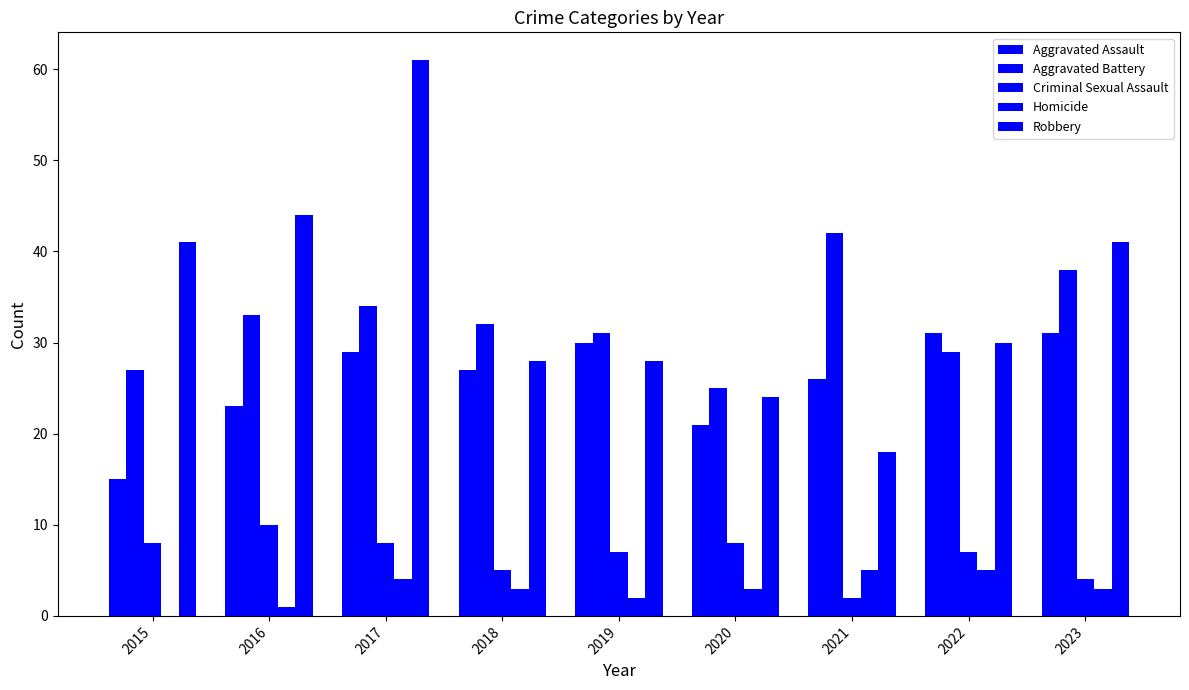

The value of Criminal Sexual Assault at 2016 is 7. True or false?

False